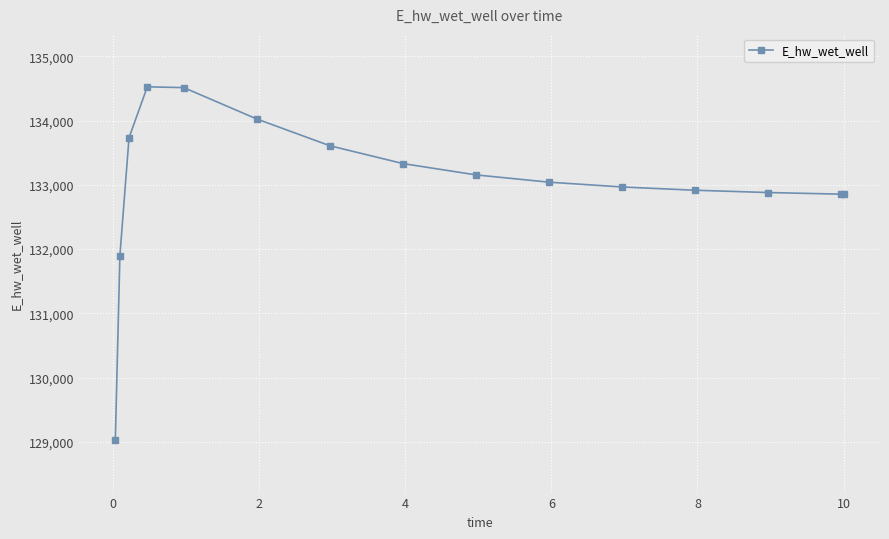

What is the smallest value displayed?

129032.5